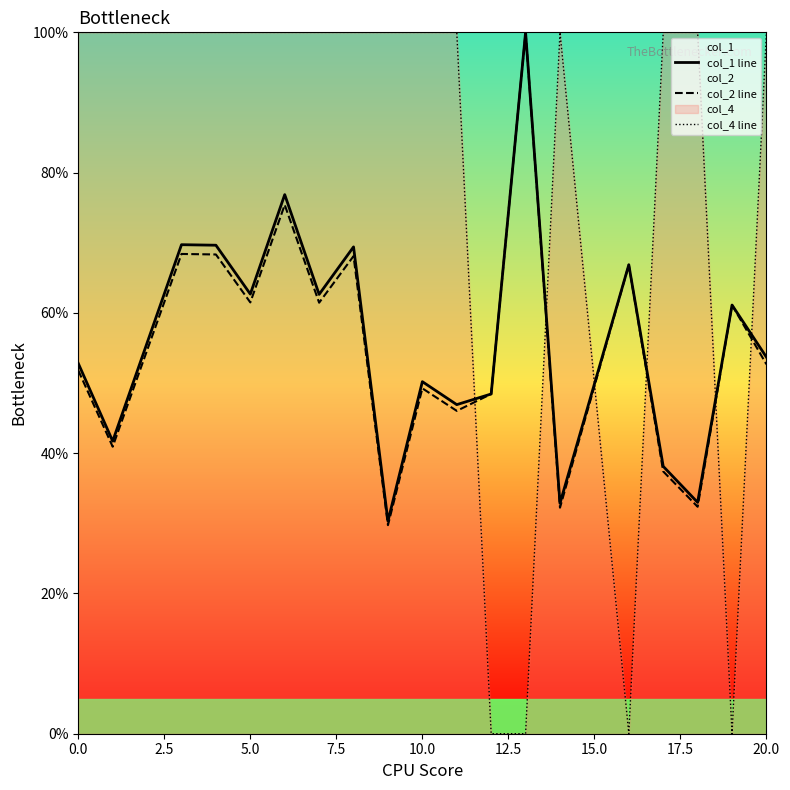

How many intersections are there between col_4 line and col_2 line?

6